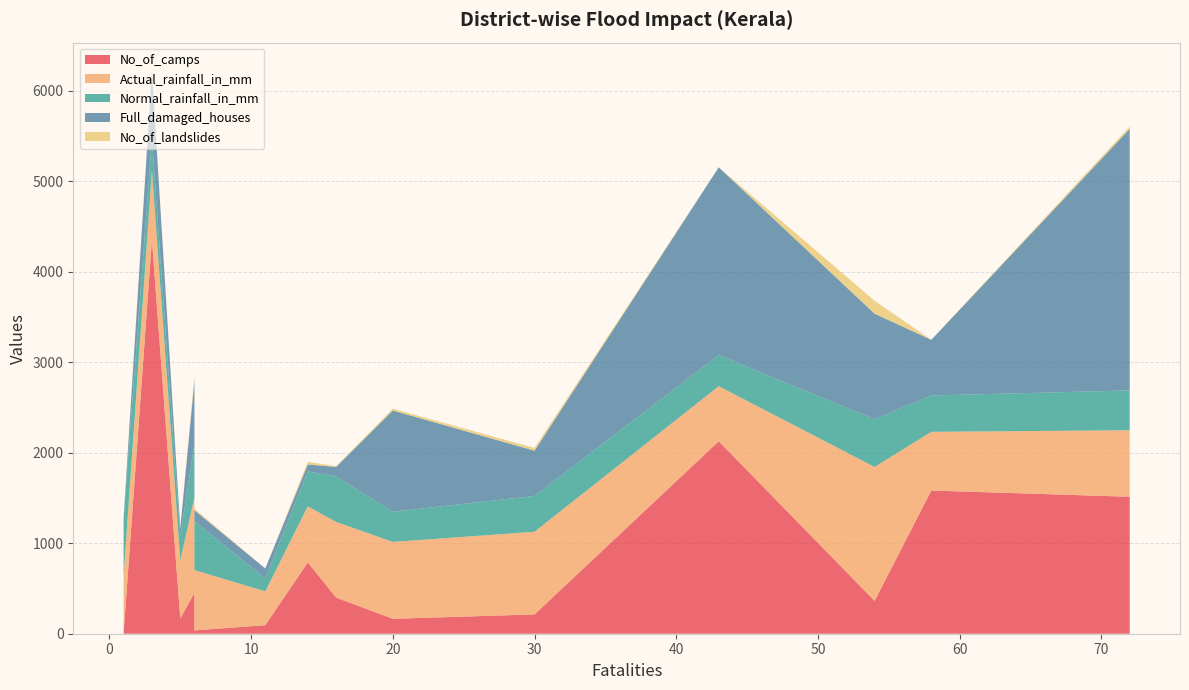

Reading right to left, what are all the values shown in this chart?

No_of_camps: 2.0	37.0	451.0	399.0	213.0	165.0	1513.0	1582.0	363.0	788.0	2126.0	4352.0	168.0	94.0
Actual_rainfall_in_mm: 636.9	665.3	1053.5	836.0	913.7	848.8	734.7	648.3	1478.9	619.2	608.2	764.9	644.1	373.8
Normal_rainfall_in_mm: 636.3	540.9	592.9	500.9	395.3	333.8	440.1	401.3	527.3	386.0	343.1	352.7	258.7	142.0
Full_damaged_houses: 3.0	121.0	702.0	107.0	500.0	1118.0	2889.0	615.0	1166.0	76.0	2075.0	741.0	95.0	111.0
No_of_landslides: 0.0	17.0	47.0	9.0	30.0	20.0	26.0	0.0	143.0	29.0	0.0	8.0	2.0	0.0